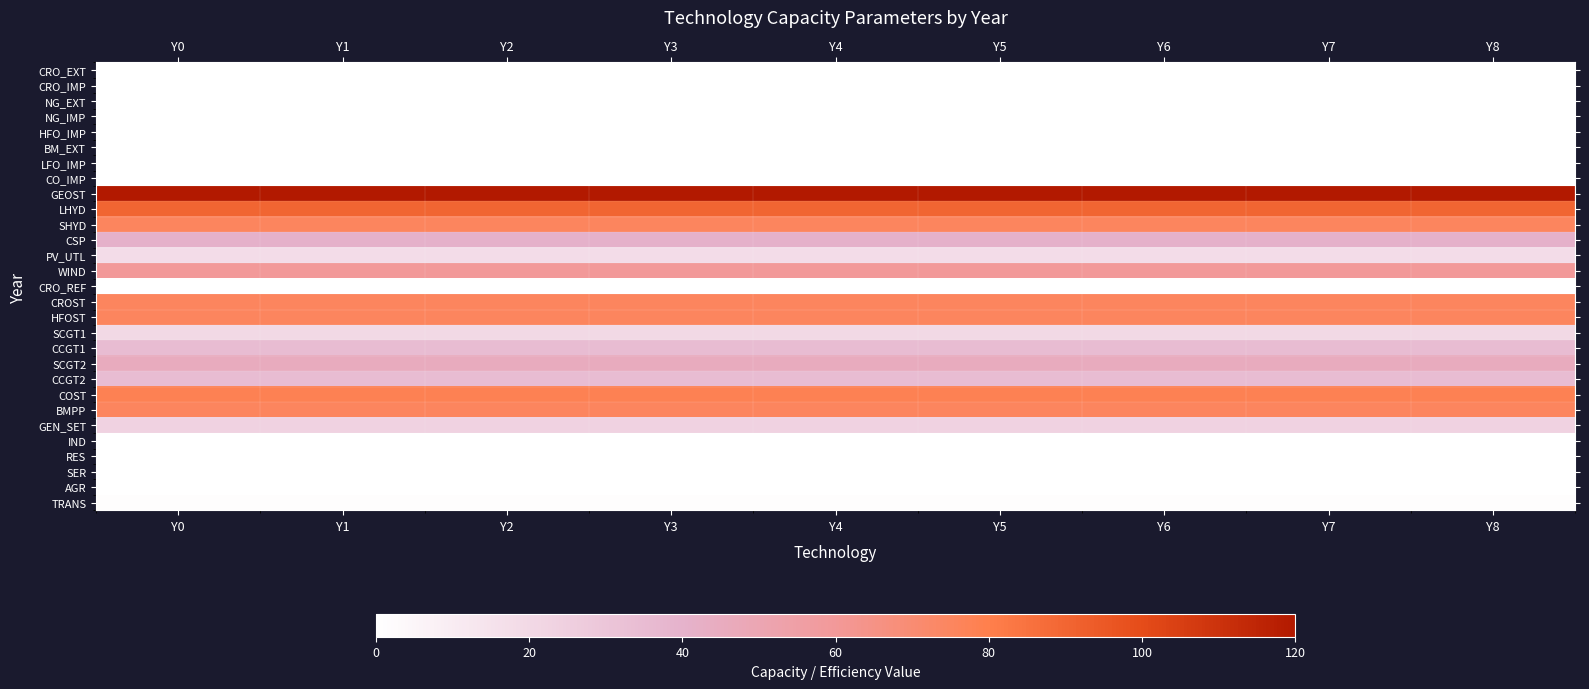

Reading left to right, list all the values displayed in this chart.

CRO_EXT: Y0=0.0	Y1=0.0	Y2=0.0	Y3=0.0	Y4=0.0	Y5=0.0	Y6=0.0	Y7=0.0	Y8=0.0
CRO_IMP: Y0=0.0	Y1=0.0	Y2=0.0	Y3=0.0	Y4=0.0	Y5=0.0	Y6=0.0	Y7=0.0	Y8=0.0
NG_EXT: Y0=0.0	Y1=0.0	Y2=0.0	Y3=0.0	Y4=0.0	Y5=0.0	Y6=0.0	Y7=0.0	Y8=0.0
NG_IMP: Y0=0.0	Y1=0.0	Y2=0.0	Y3=0.0	Y4=0.0	Y5=0.0	Y6=0.0	Y7=0.0	Y8=0.0
HFO_IMP: Y0=0.0	Y1=0.0	Y2=0.0	Y3=0.0	Y4=0.0	Y5=0.0	Y6=0.0	Y7=0.0	Y8=0.0
BM_EXT: Y0=0.0	Y1=0.0	Y2=0.0	Y3=0.0	Y4=0.0	Y5=0.0	Y6=0.0	Y7=0.0	Y8=0.0
LFO_IMP: Y0=0.0	Y1=0.0	Y2=0.0	Y3=0.0	Y4=0.0	Y5=0.0	Y6=0.0	Y7=0.0	Y8=0.0
CO_IMP: Y0=0.0	Y1=0.0	Y2=0.0	Y3=0.0	Y4=0.0	Y5=0.0	Y6=0.0	Y7=0.0	Y8=0.0
GEOST: Y0=120.0	Y1=120.0	Y2=120.0	Y3=120.0	Y4=120.0	Y5=120.0	Y6=120.0	Y7=120.0	Y8=120.0
LHYD: Y0=90.0	Y1=90.0	Y2=90.0	Y3=90.0	Y4=90.0	Y5=90.0	Y6=90.0	Y7=90.0	Y8=90.0
SHYD: Y0=75.0	Y1=75.0	Y2=75.0	Y3=75.0	Y4=75.0	Y5=75.0	Y6=75.0	Y7=75.0	Y8=75.0
CSP: Y0=40.6	Y1=40.6	Y2=40.6	Y3=40.6	Y4=40.6	Y5=40.6	Y6=40.6	Y7=40.6	Y8=40.6
PV_UTL: Y0=17.9	Y1=17.9	Y2=17.9	Y3=17.9	Y4=17.9	Y5=17.9	Y6=17.9	Y7=17.9	Y8=17.9
WIND: Y0=59.6	Y1=59.6	Y2=59.6	Y3=59.6	Y4=59.6	Y5=59.6	Y6=59.6	Y7=59.6	Y8=59.6
CRO_REF: Y0=0.0	Y1=0.0	Y2=0.0	Y3=0.0	Y4=0.0	Y5=0.0	Y6=0.0	Y7=0.0	Y8=0.0
CROST: Y0=75.0	Y1=75.0	Y2=75.0	Y3=75.0	Y4=75.0	Y5=75.0	Y6=75.0	Y7=75.0	Y8=75.0
HFOST: Y0=75.0	Y1=75.0	Y2=75.0	Y3=75.0	Y4=75.0	Y5=75.0	Y6=75.0	Y7=75.0	Y8=75.0
SCGT1: Y0=20.0	Y1=20.0	Y2=20.0	Y3=20.0	Y4=20.0	Y5=20.0	Y6=20.0	Y7=20.0	Y8=20.0
CCGT1: Y0=35.0	Y1=35.0	Y2=35.0	Y3=35.0	Y4=35.0	Y5=35.0	Y6=35.0	Y7=35.0	Y8=35.0
SCGT2: Y0=45.0	Y1=45.0	Y2=45.0	Y3=45.0	Y4=45.0	Y5=45.0	Y6=45.0	Y7=45.0	Y8=45.0
CCGT2: Y0=35.0	Y1=35.0	Y2=35.0	Y3=35.0	Y4=35.0	Y5=35.0	Y6=35.0	Y7=35.0	Y8=35.0
COST: Y0=78.0	Y1=78.0	Y2=78.0	Y3=78.0	Y4=78.0	Y5=78.0	Y6=78.0	Y7=78.0	Y8=78.0
BMPP: Y0=75.0	Y1=75.0	Y2=75.0	Y3=75.0	Y4=75.0	Y5=75.0	Y6=75.0	Y7=75.0	Y8=75.0
GEN_SET: Y0=23.0	Y1=23.0	Y2=23.0	Y3=23.0	Y4=23.0	Y5=23.0	Y6=23.0	Y7=23.0	Y8=23.0
IND: Y0=0.0	Y1=0.0	Y2=0.0	Y3=0.0	Y4=0.0	Y5=0.0	Y6=0.0	Y7=0.0	Y8=0.0
RES: Y0=0.0	Y1=0.0	Y2=0.0	Y3=0.0	Y4=0.0	Y5=0.0	Y6=0.0	Y7=0.0	Y8=0.0
SER: Y0=0.0	Y1=0.0	Y2=0.0	Y3=0.0	Y4=0.0	Y5=0.0	Y6=0.0	Y7=0.0	Y8=0.0
AGR: Y0=0.0	Y1=0.0	Y2=0.0	Y3=0.0	Y4=0.0	Y5=0.0	Y6=0.0	Y7=0.0	Y8=0.0
TRANS: Y0=1.0	Y1=1.0	Y2=1.0	Y3=1.0	Y4=1.0	Y5=1.0	Y6=1.0	Y7=1.0	Y8=1.0